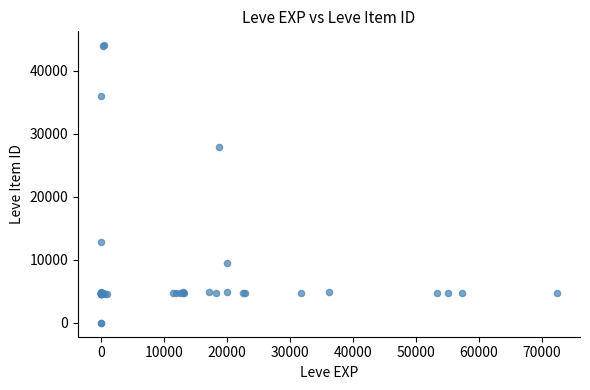

What Y value in the scatter plot is closest to 22048?

27884